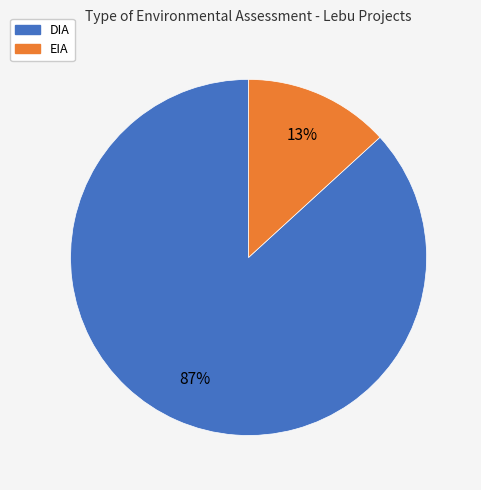

Is it true that EIA is 13% of the pie?

True